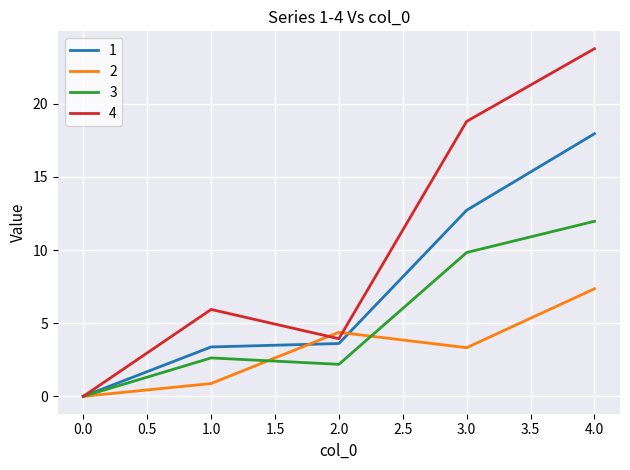

At which category is the sum across all series the highest?

4.0